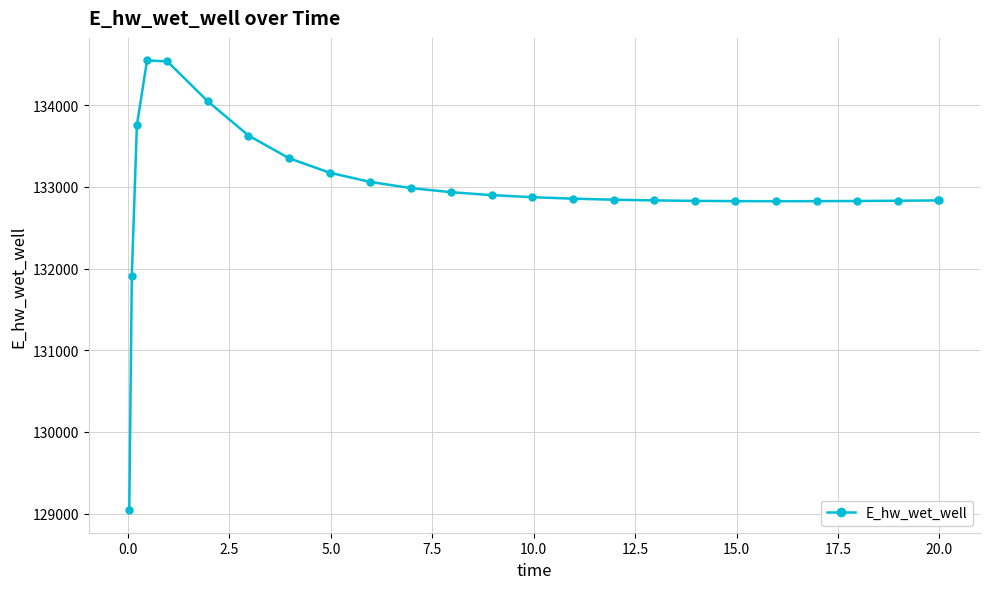

What is the maximum value shown in the chart?

134549.4